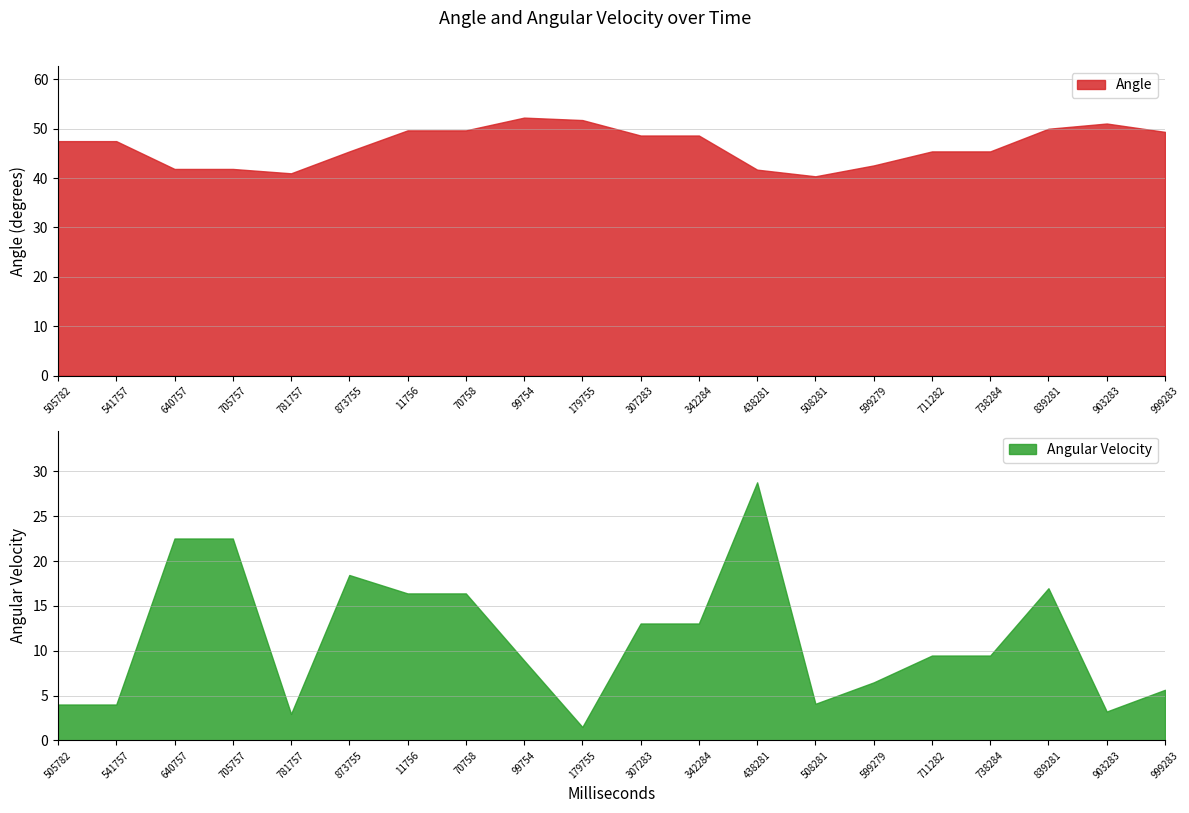

The value of Angle at 599279 is 73.3. True or false?

False